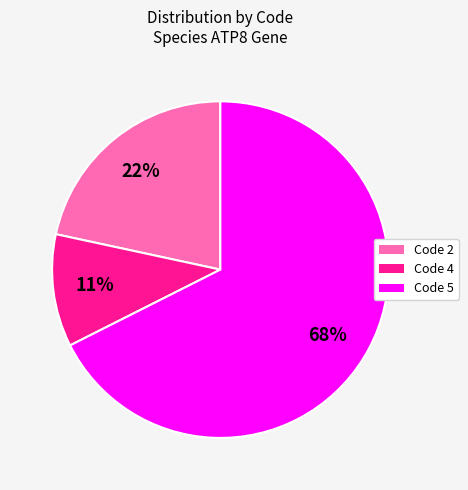

Which category has the biggest portion of the pie?

Code 5